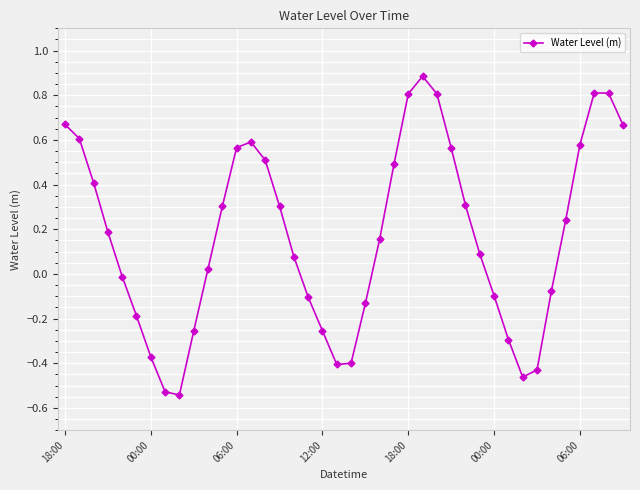

How many points are higher than both their immediate neighbors (excluding endpoints)?

3